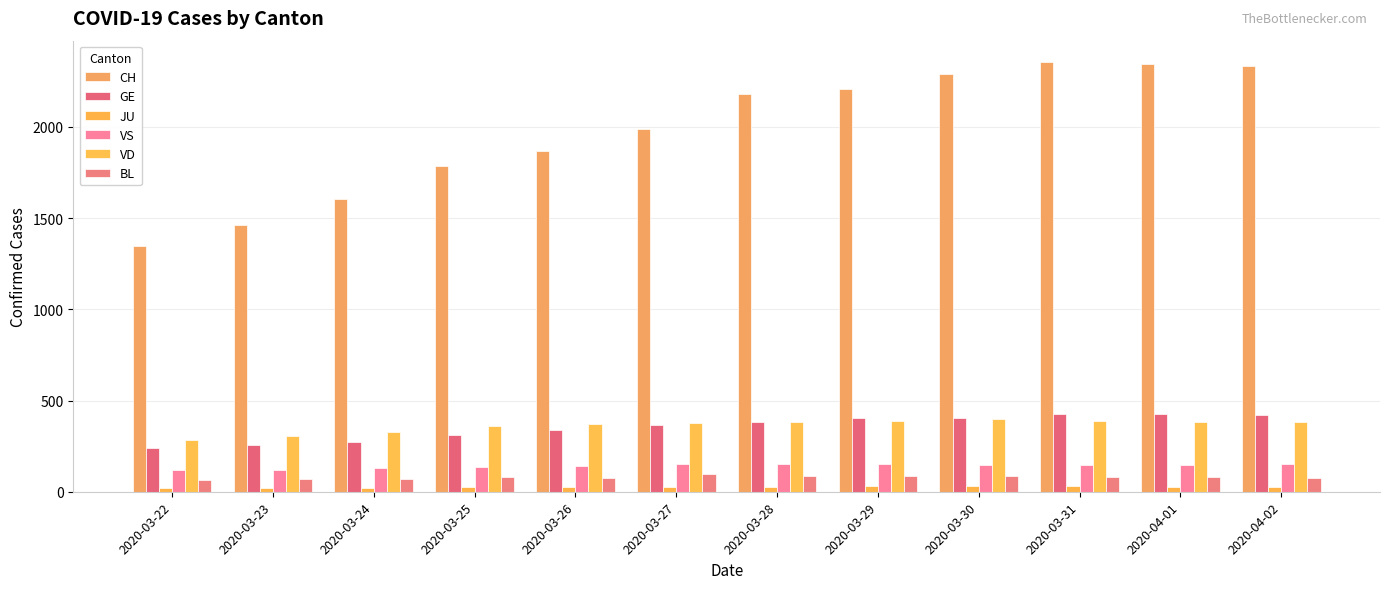

What is the minimum value for BL?

66